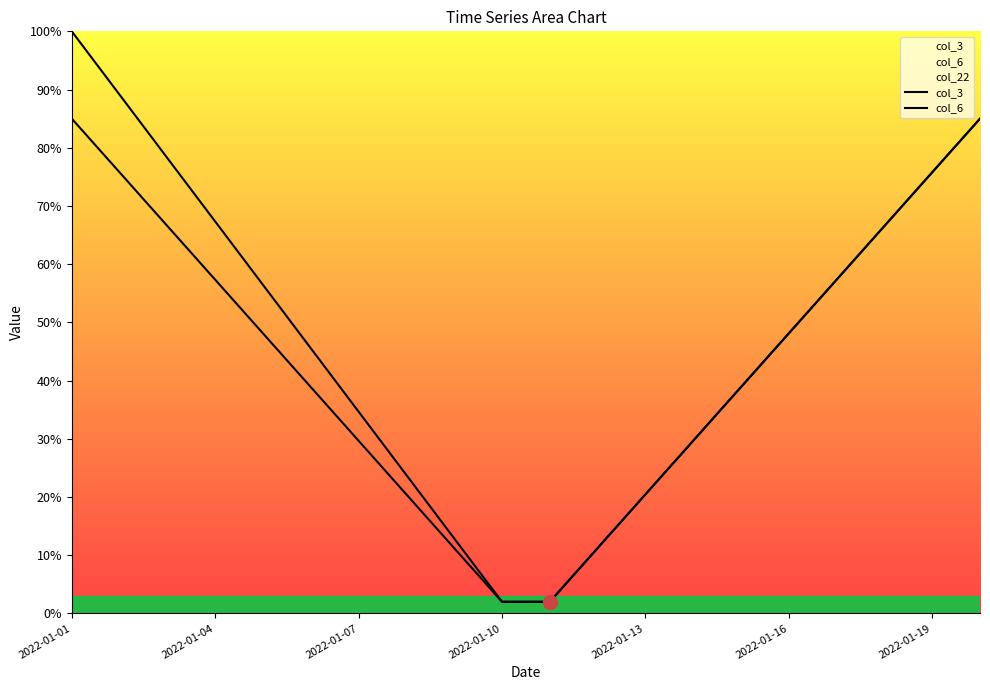

Rank the series by their average value, from lowest to highest.

col_6, col_3